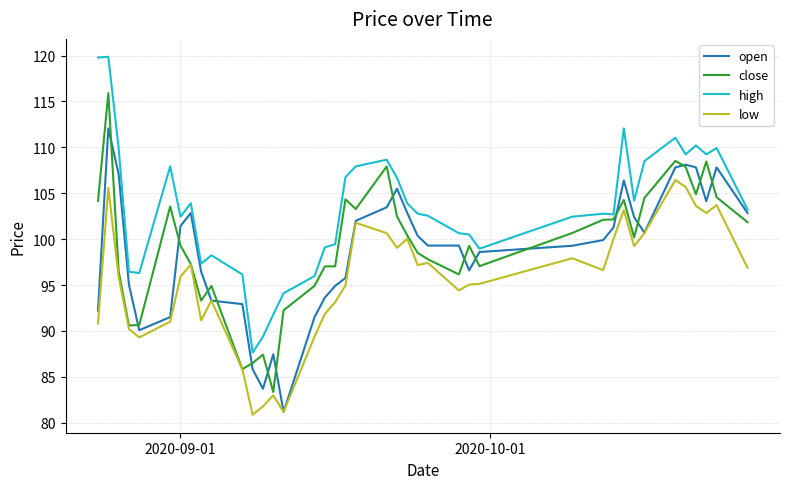

Which series has the largest total across all categories?

high